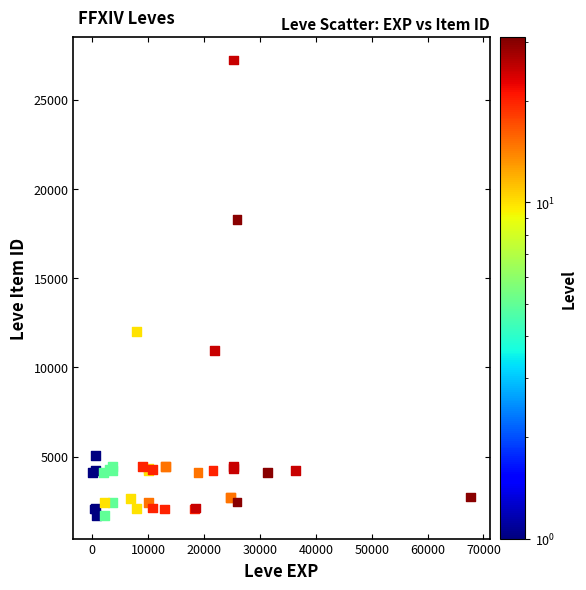

What Y value in the scatter plot is closest to 14448?

12018